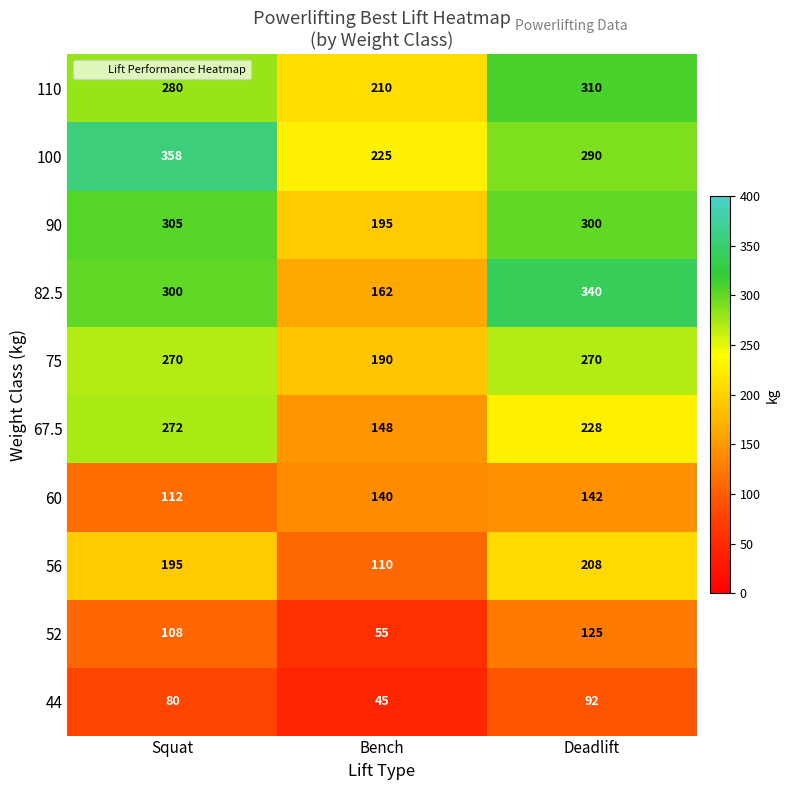

How many 82.5 values are between 162 and 340?

3